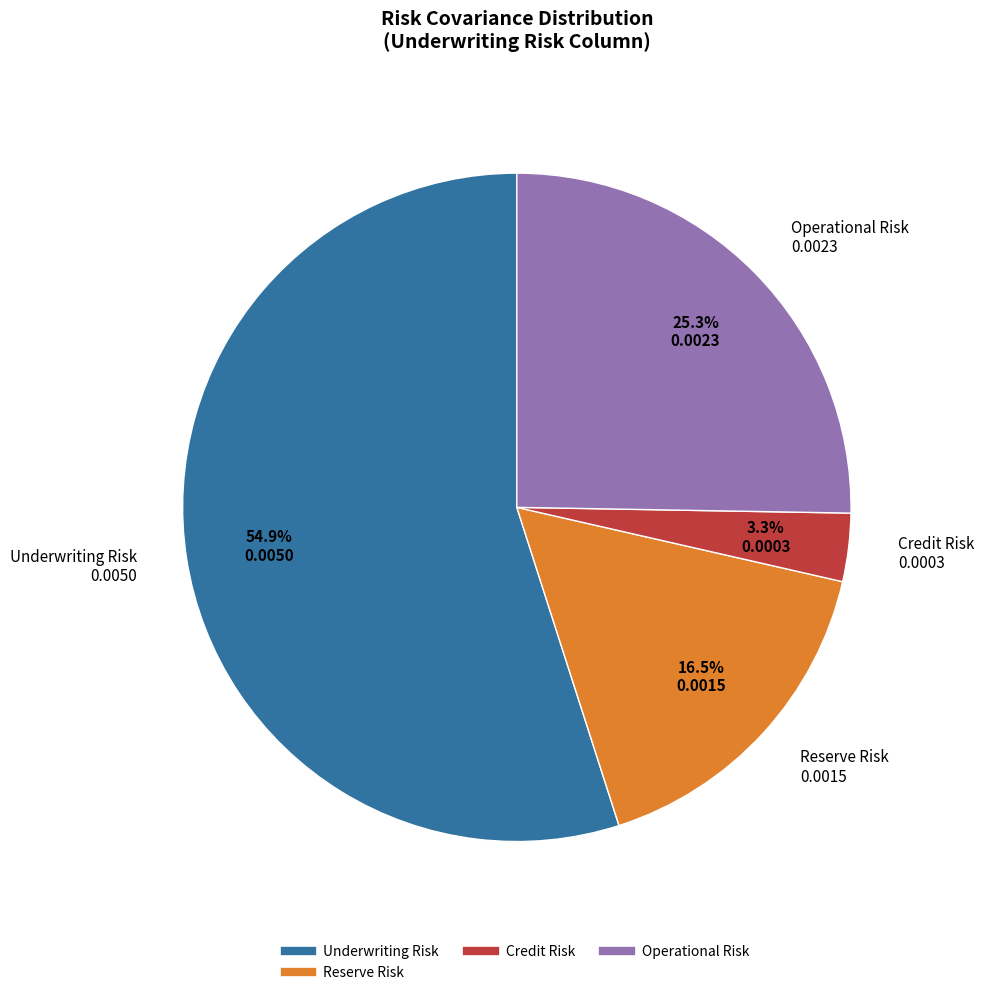

Is there a majority slice in this chart?

Yes